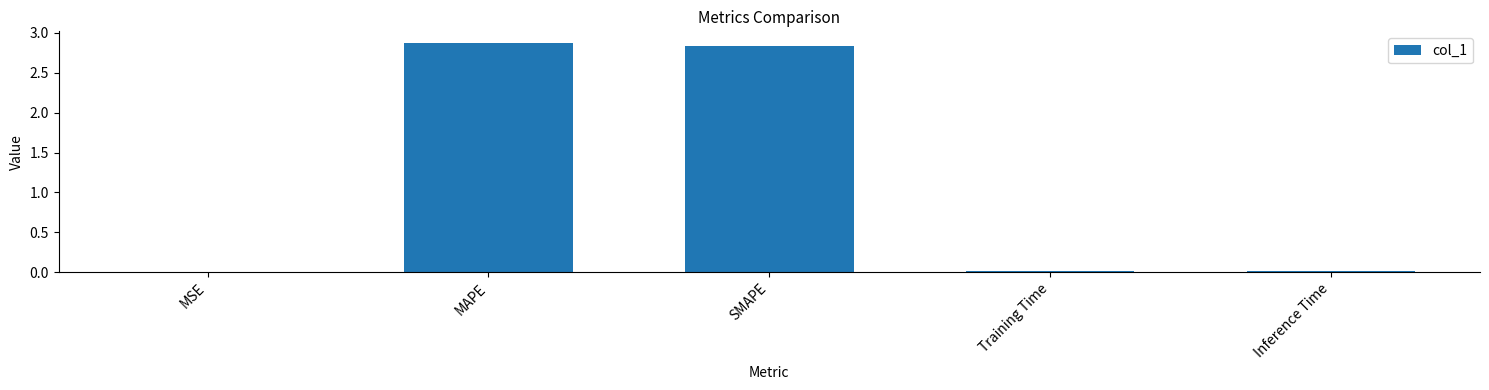

What is the sum of all values?

5.7